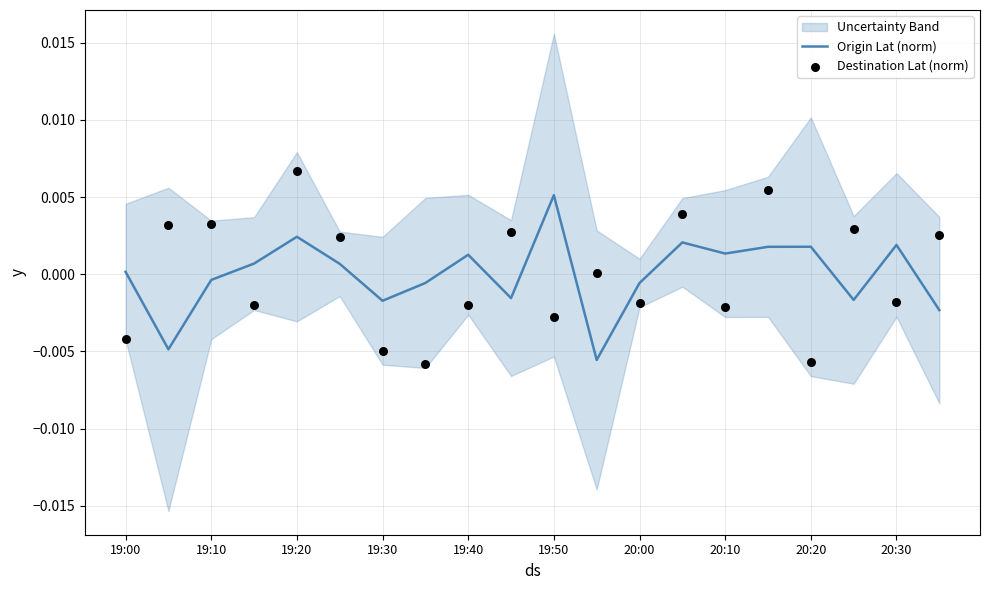

What are all the series names shown in the legend?

Origin Lat (norm), Destination Lat (norm)